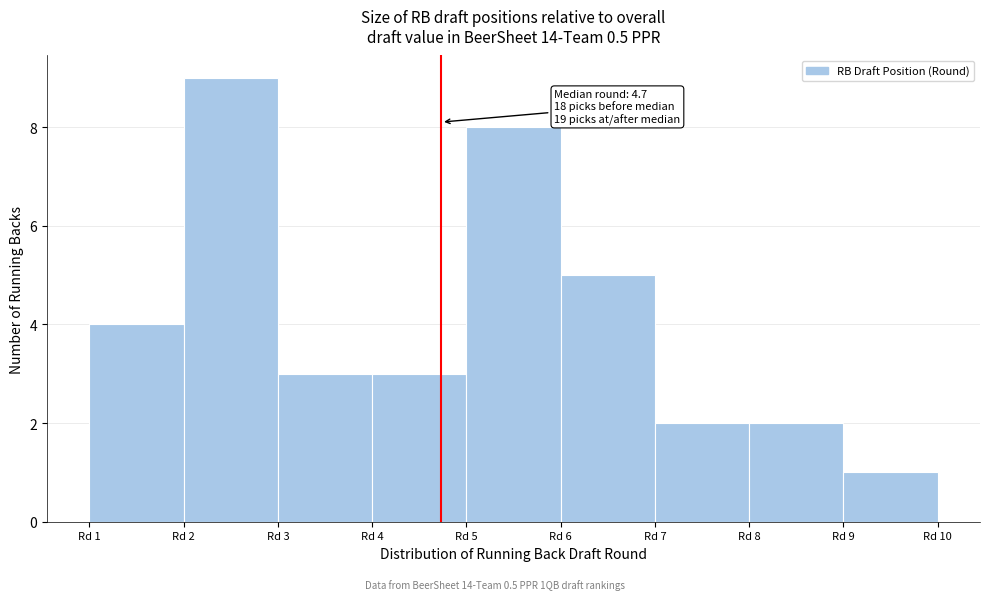

Over which range of the x-axis is the bar tallest?

2 to 3